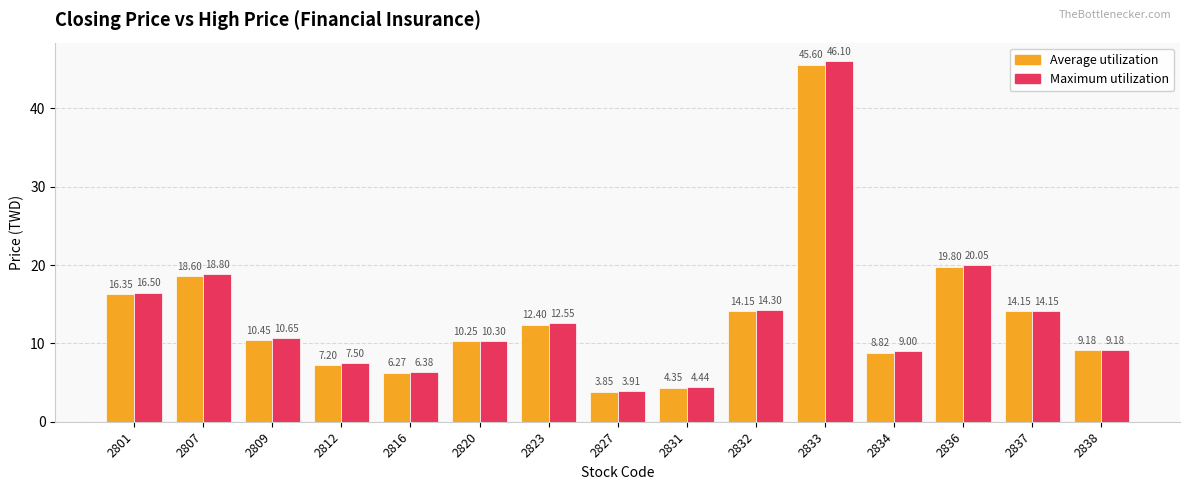

What is the sum of all Average utilization values?

201.4